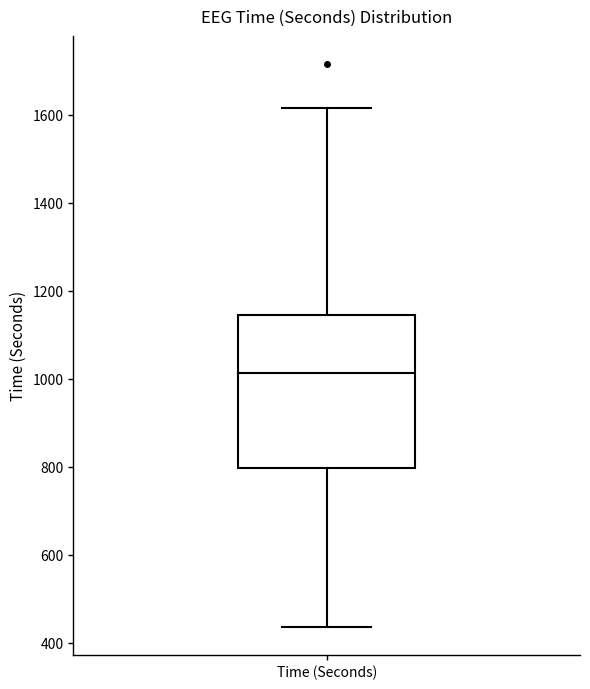

Transcribe this box plot: give where the median line is, the range the box spans, and where the two whiskers end, as read against the y-axis. The values are not printed on the chart, so give them approximately, as read against the axis.

median 1020, box 800 to 1140, whiskers 440 to 1620